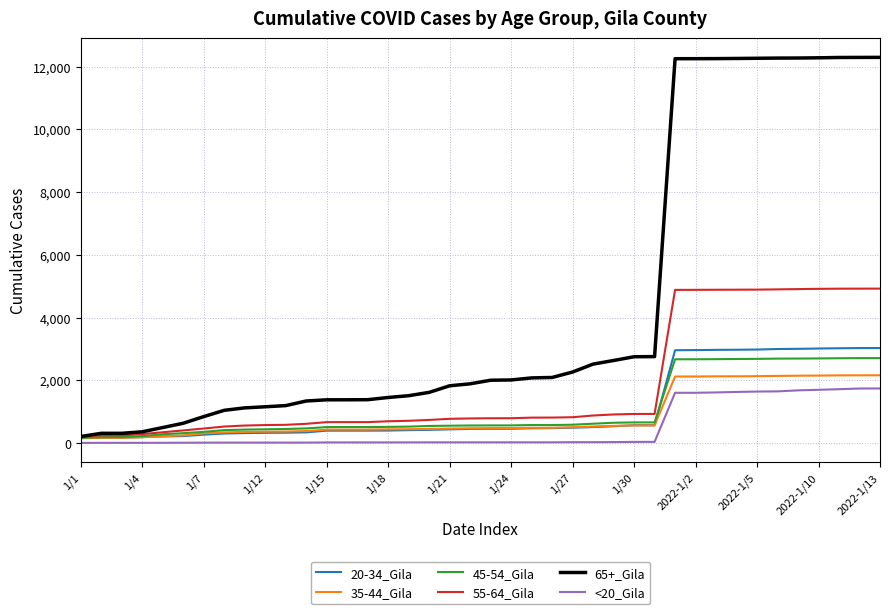

Which series has the largest total across all categories?

65+_Gila